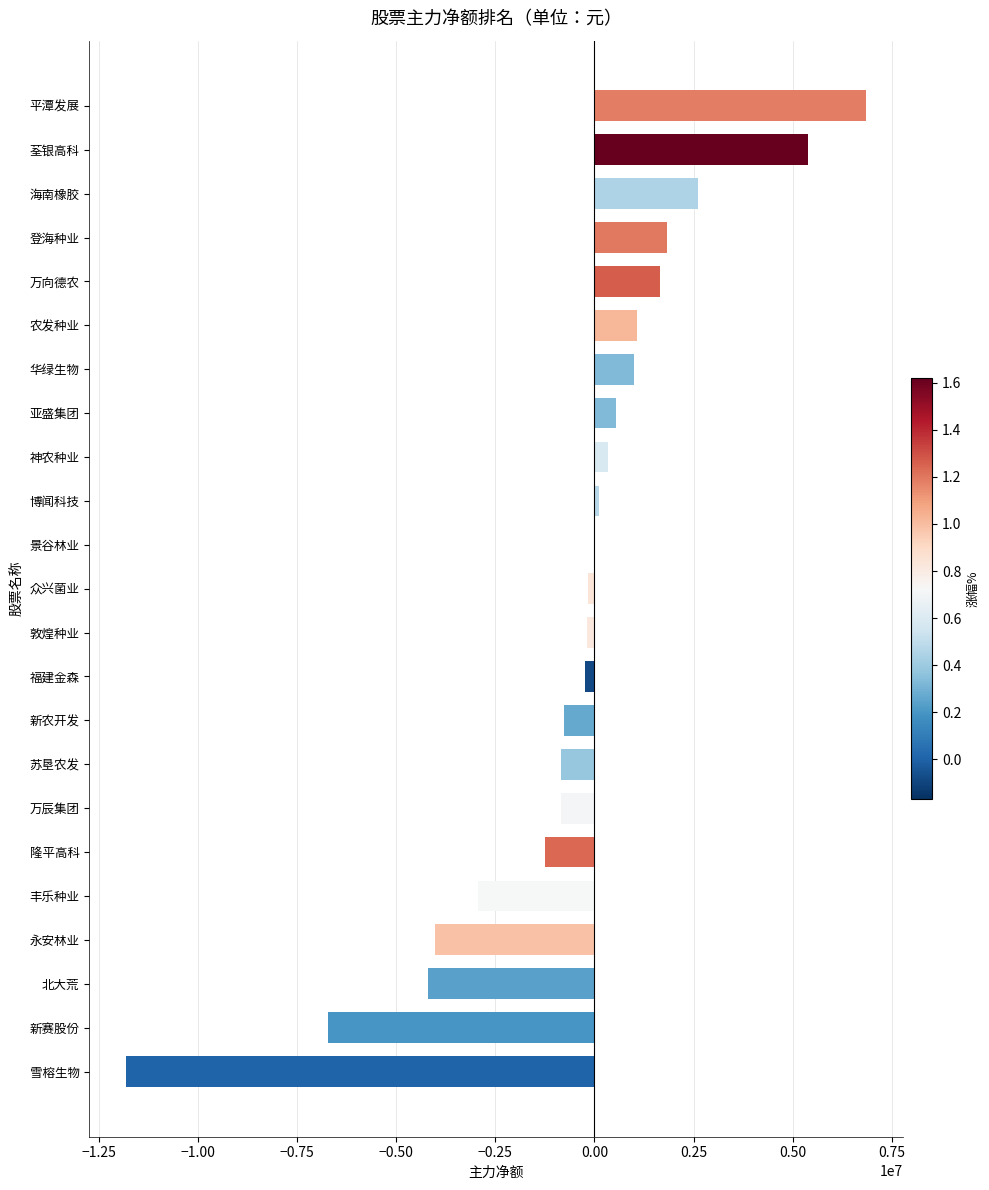

Between 平潭发展 and 农发种业, which is larger?

平潭发展